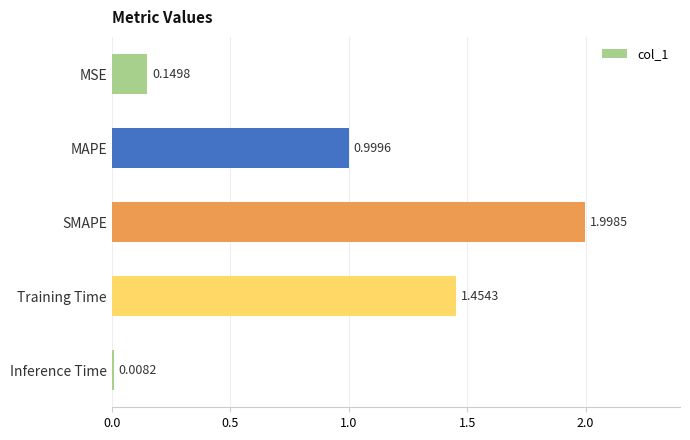

What is the difference between the maximum and minimum values?

2.0